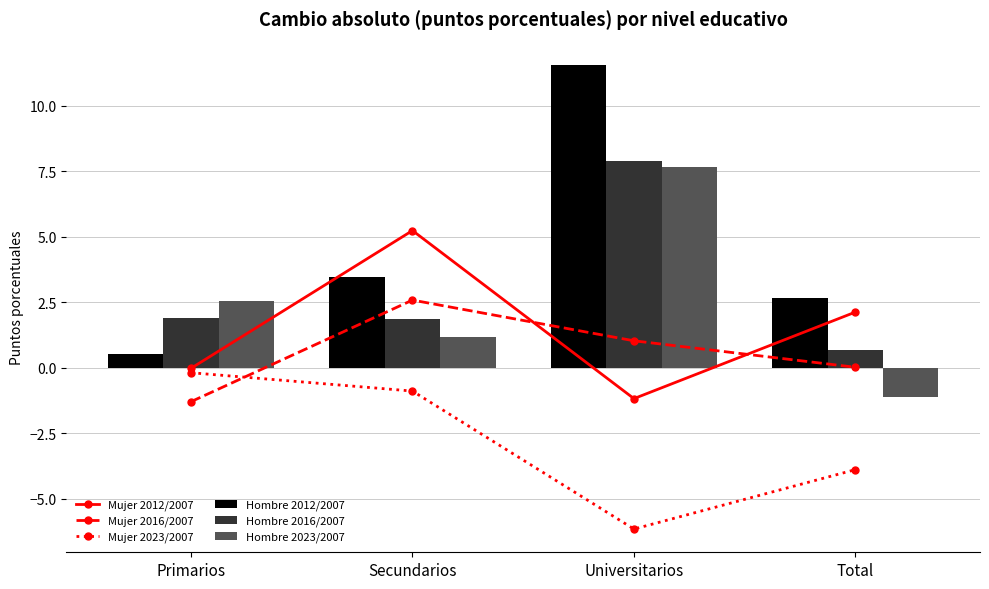

Reading right to left, transcribe all the data shown in this chart.

Mujer 2012/2007: 2.1	-1.2	5.2	-0.0
Mujer 2016/2007: 0.0	1.0	2.6	-1.3
Mujer 2023/2007: -3.9	-6.1	-0.9	-0.2
Hombre 2012/2007: 2.7	11.6	3.5	0.5
Hombre 2016/2007: 0.7	7.9	1.8	1.9
Hombre 2023/2007: -1.1	7.7	1.2	2.5